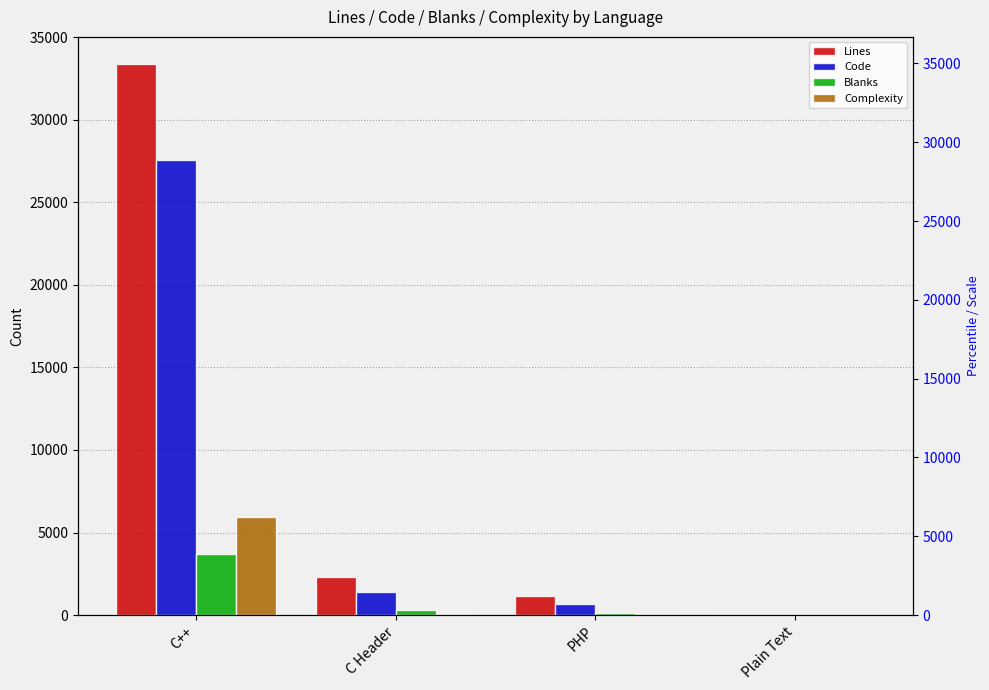

What are all the series names shown in the legend?

Lines, Code, Blanks, Complexity